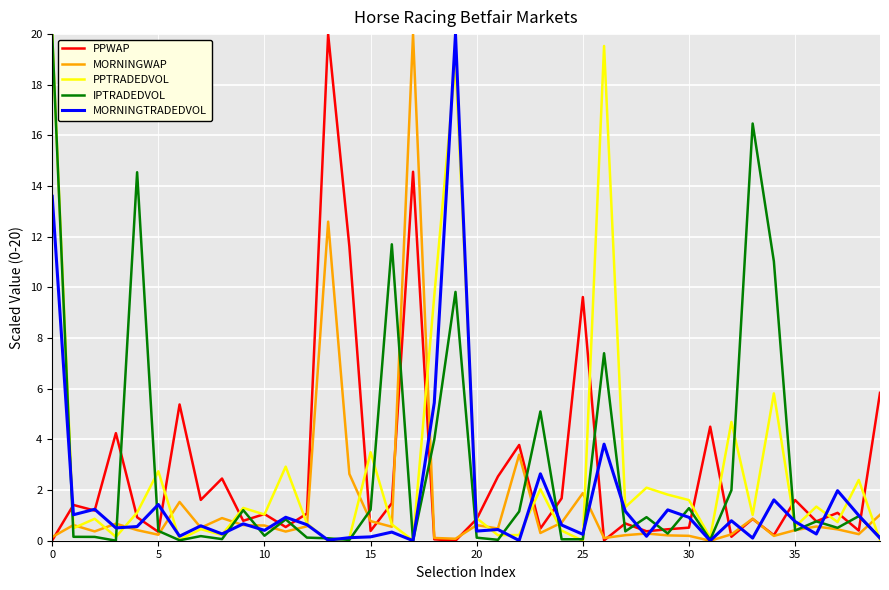

What is the maximum value shown in the chart?

20.0